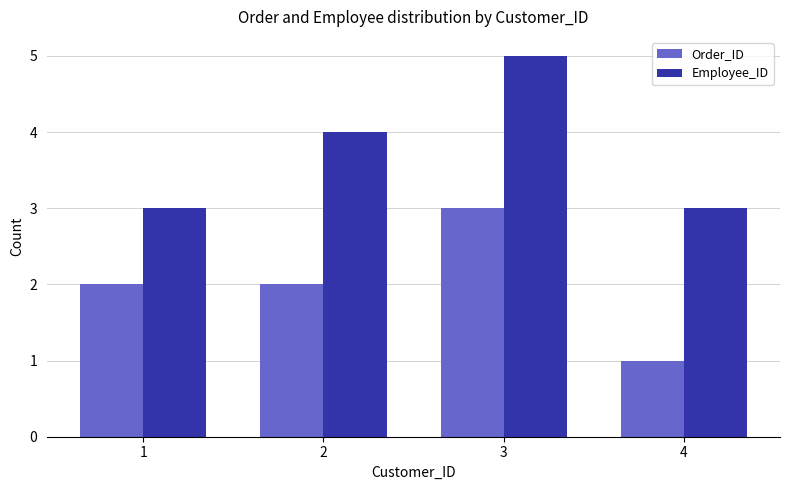

What is the lowest value of the Employee_ID series?

3